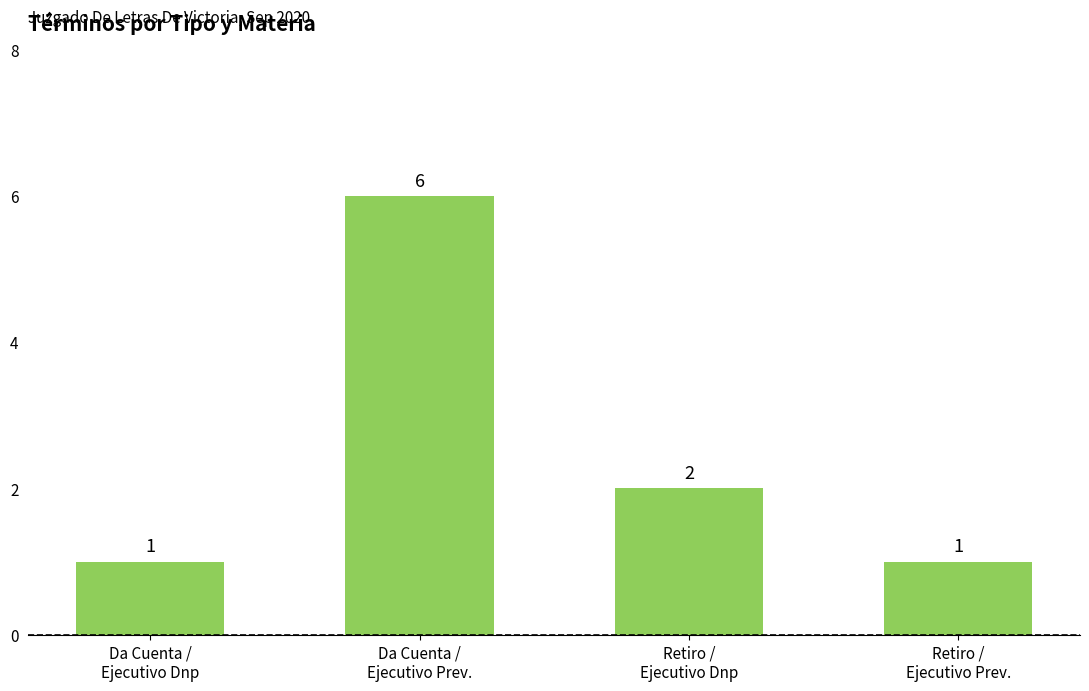

How many bars are there in total?

4